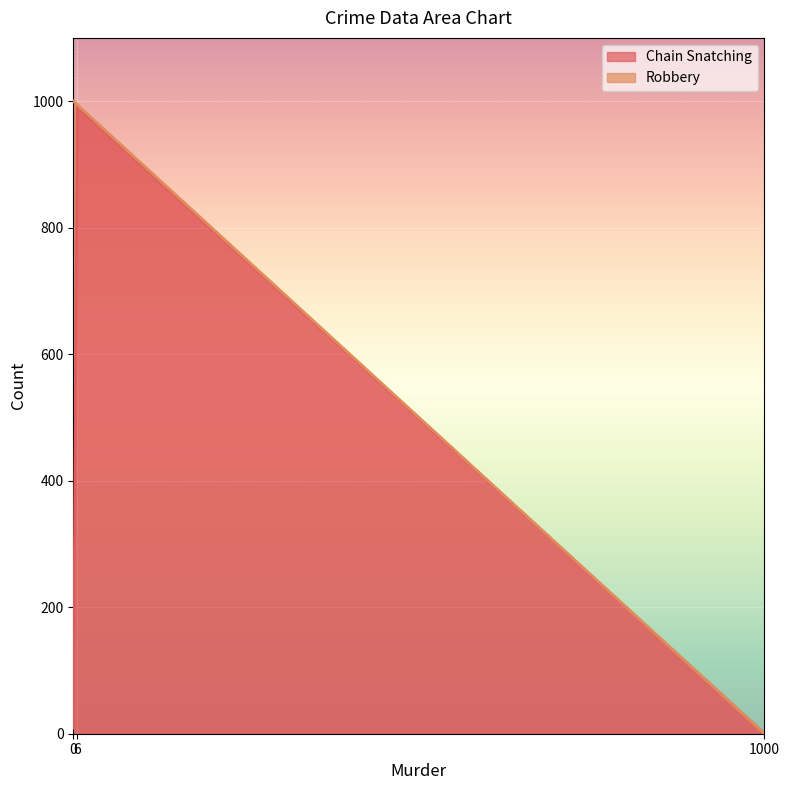

What is the highest value of the Chain Snatching series?

991